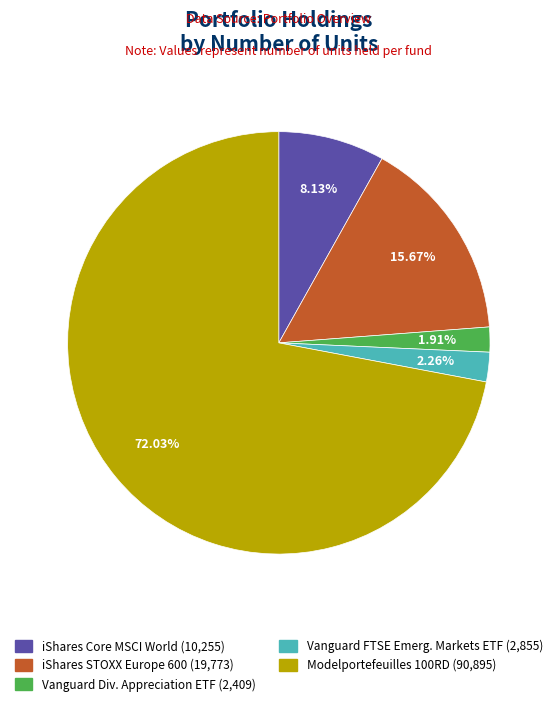

How many segments does this pie chart have?

5